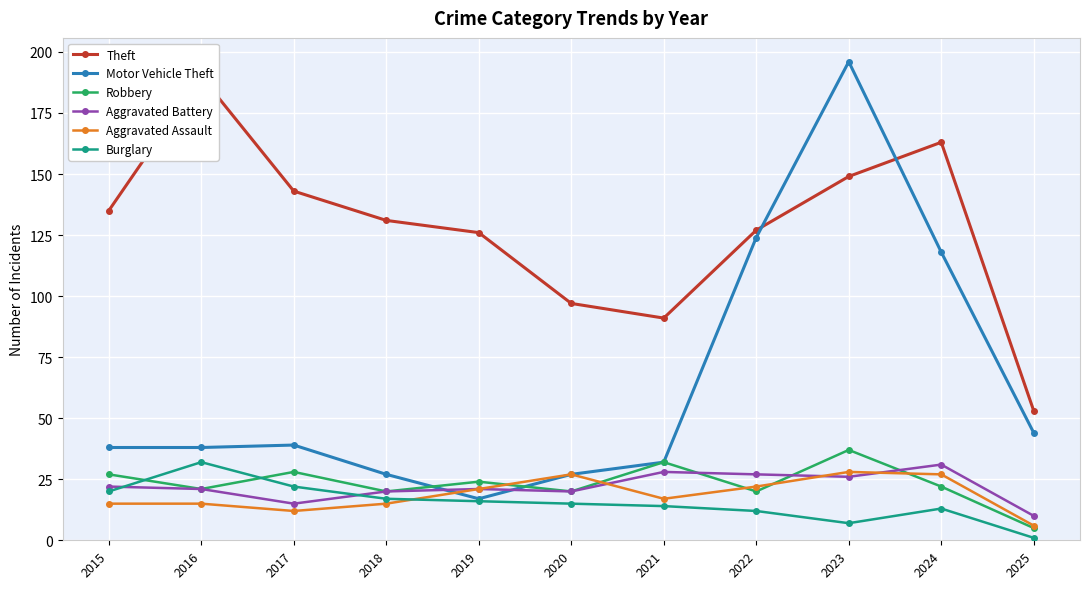

What is the highest value of the Aggravated Assault series?

28